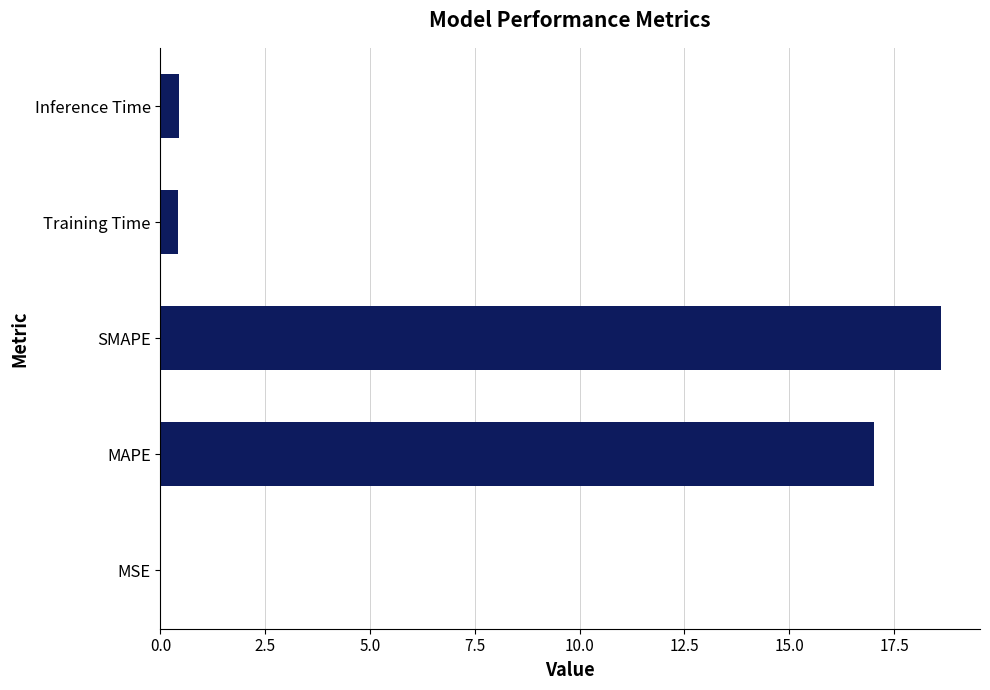

Are the bars grouped side by side (vs. stacked)?

No